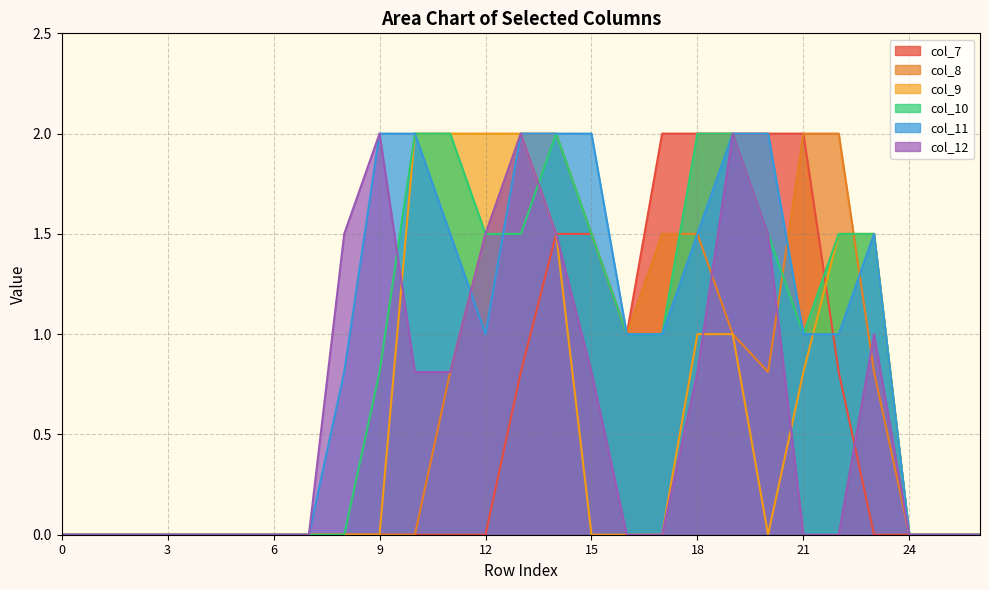

What are all the series names shown in the legend?

col_7, col_8, col_9, col_10, col_11, col_12